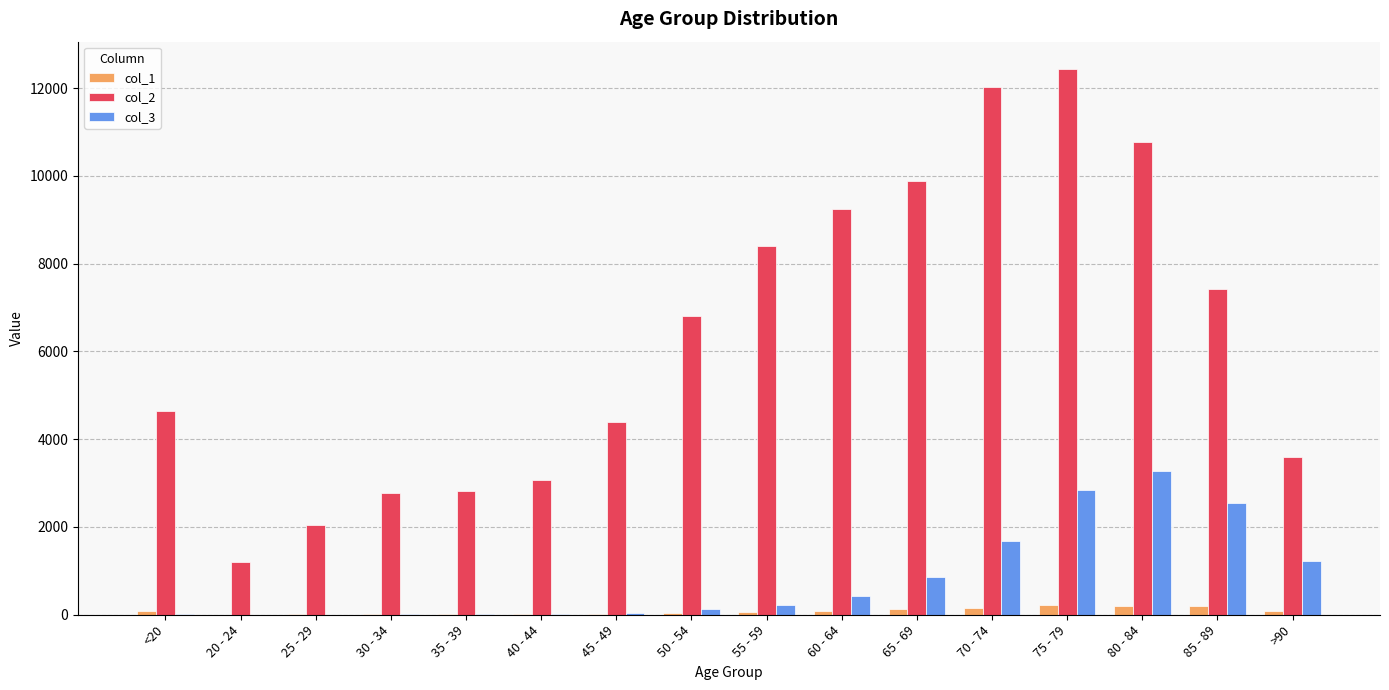

What is the sum of all col_3 values?

13343